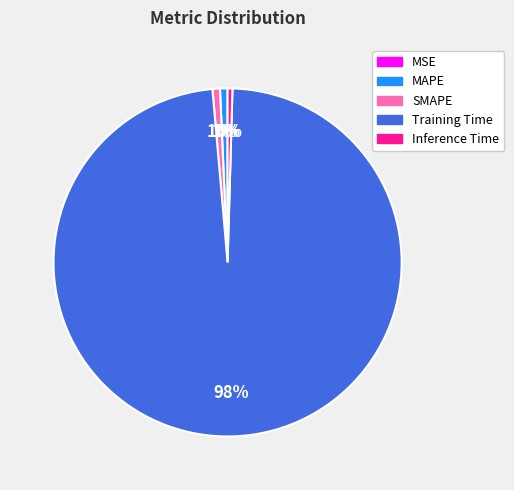

To the nearest percent, what is the average slice percentage?

20%